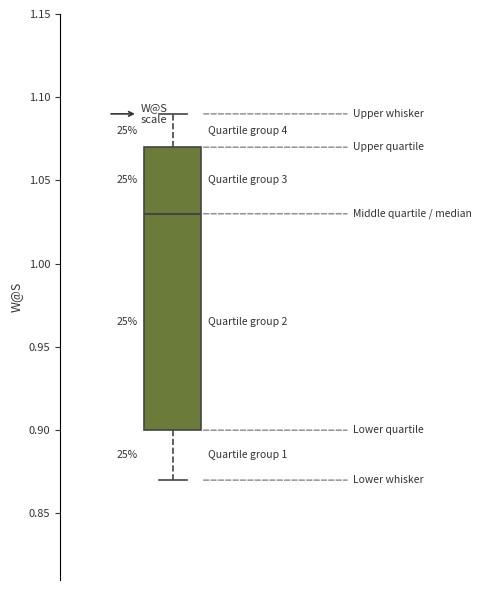

Where is the upper edge of the box on the y-axis? The values are not printed on the chart, so give them approximately, as read against the axis.

1.07